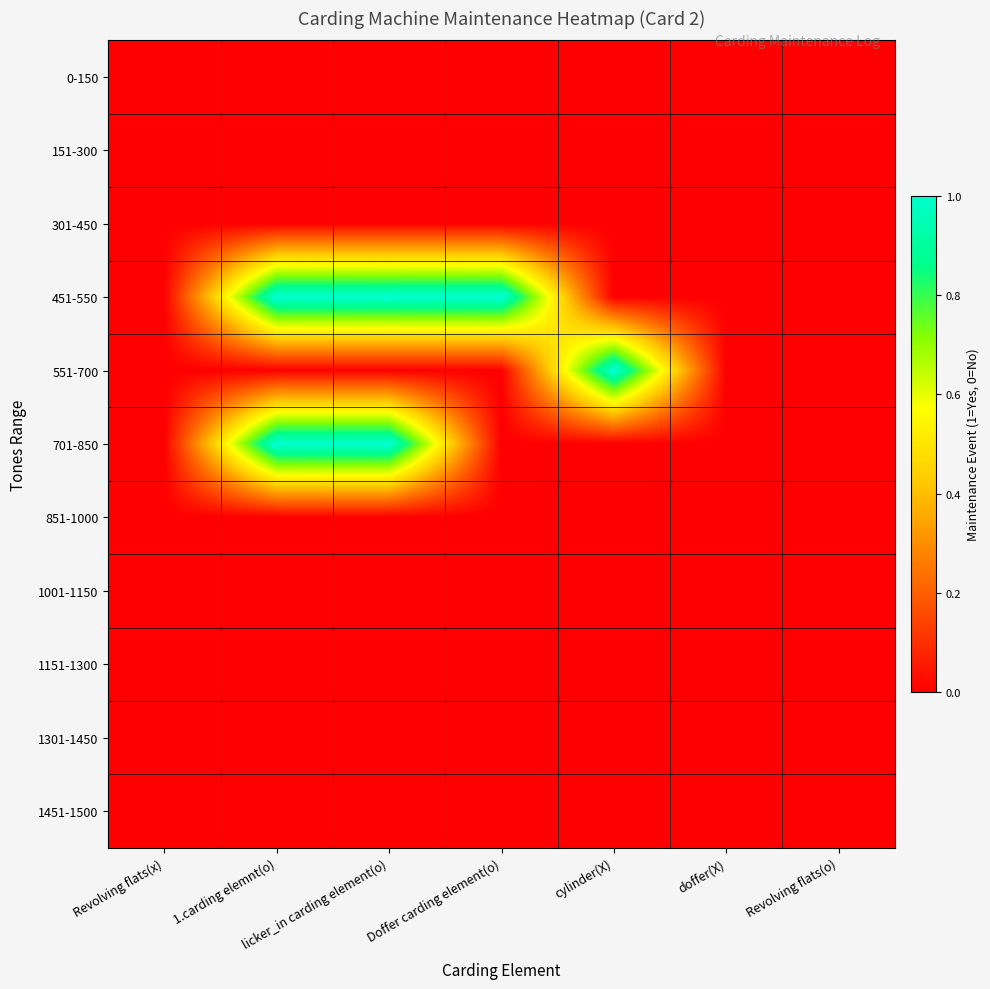

How many series are shown in this chart?

11